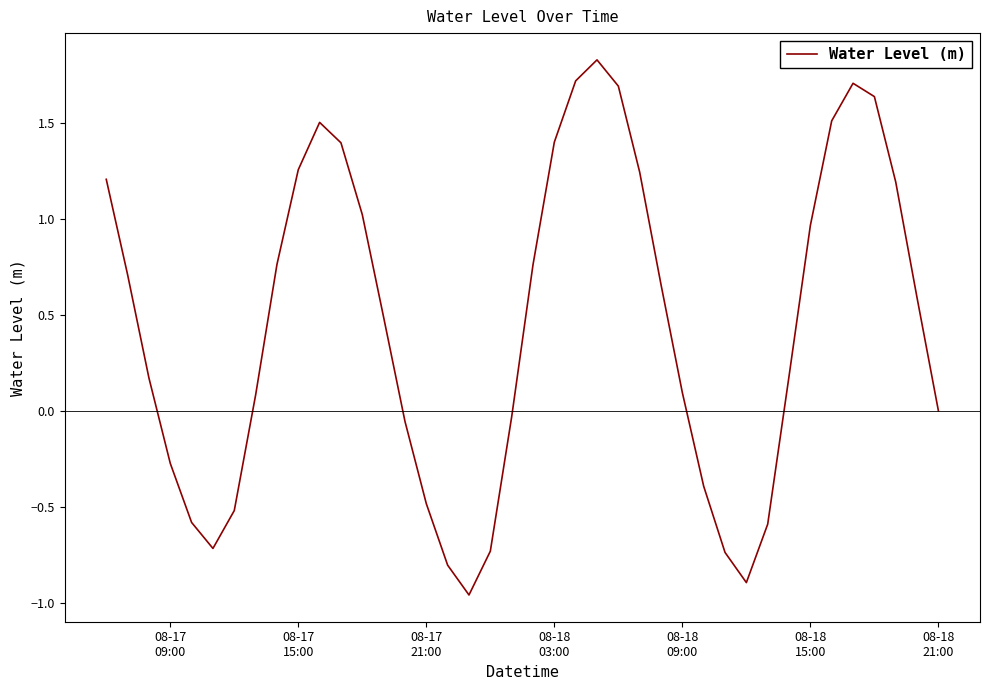

What is the greatest value displayed?

1.8